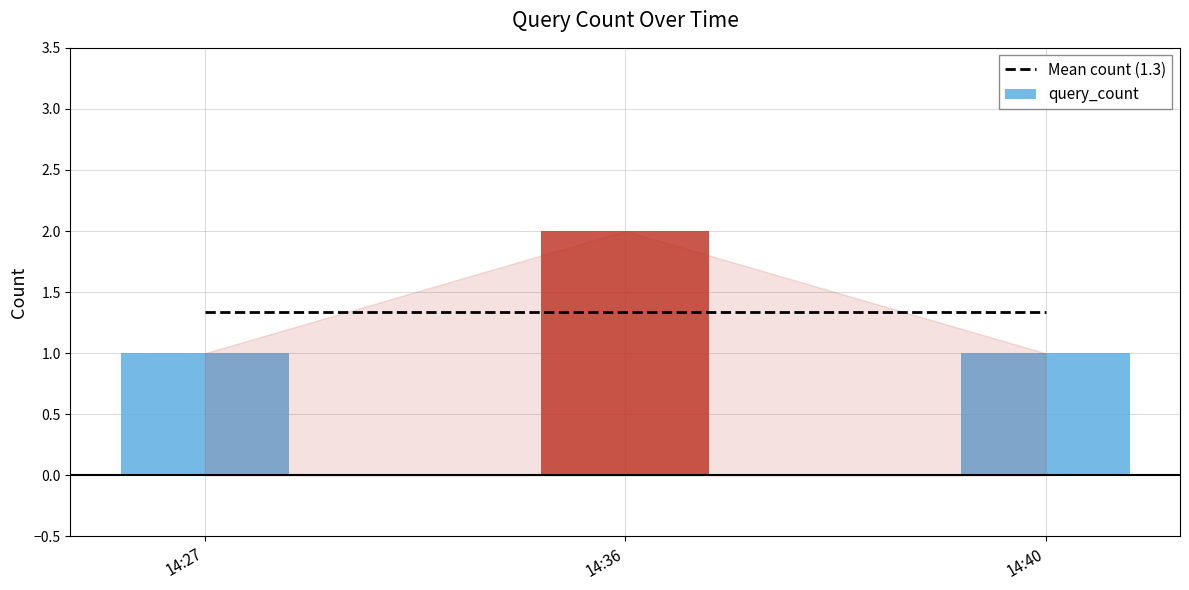

Reading left to right, list all the values displayed in this chart.

2019-06-25 14:27:00=1	2019-06-25 14:36:00=2	2019-06-25 14:40:00=1